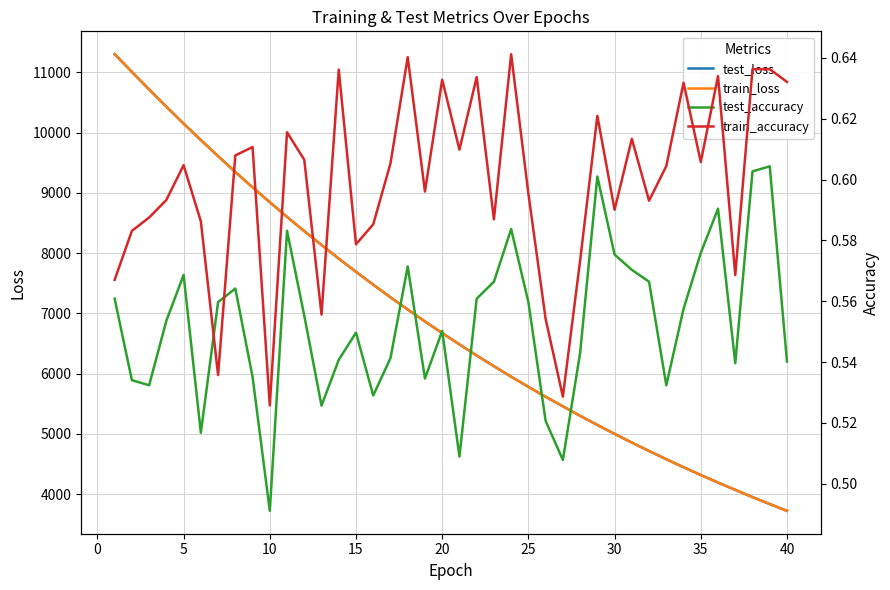

What is the minimum value for test_loss?

3721.9